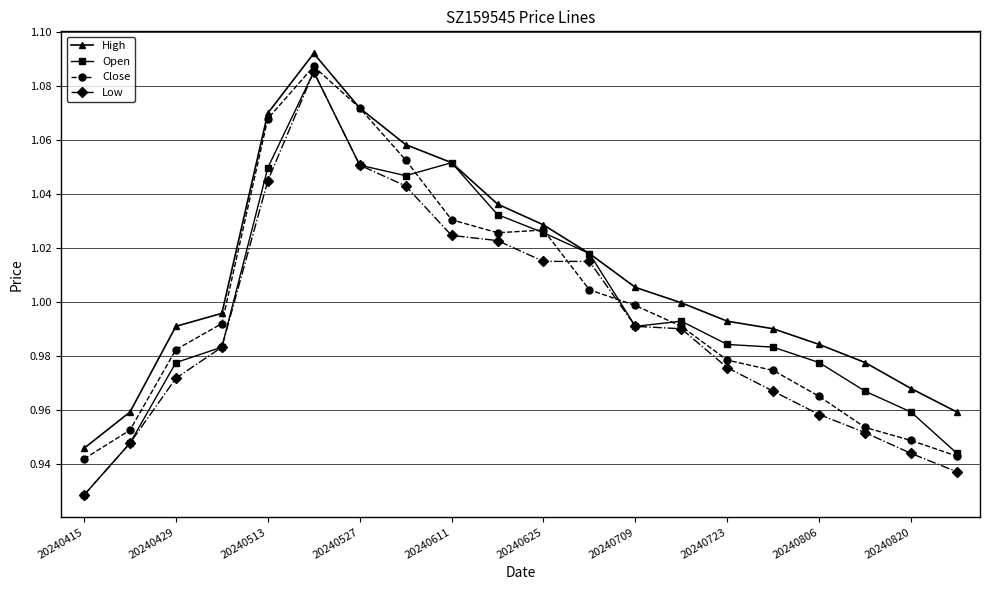

True or false: High has more than 2 interior local peaks.

False